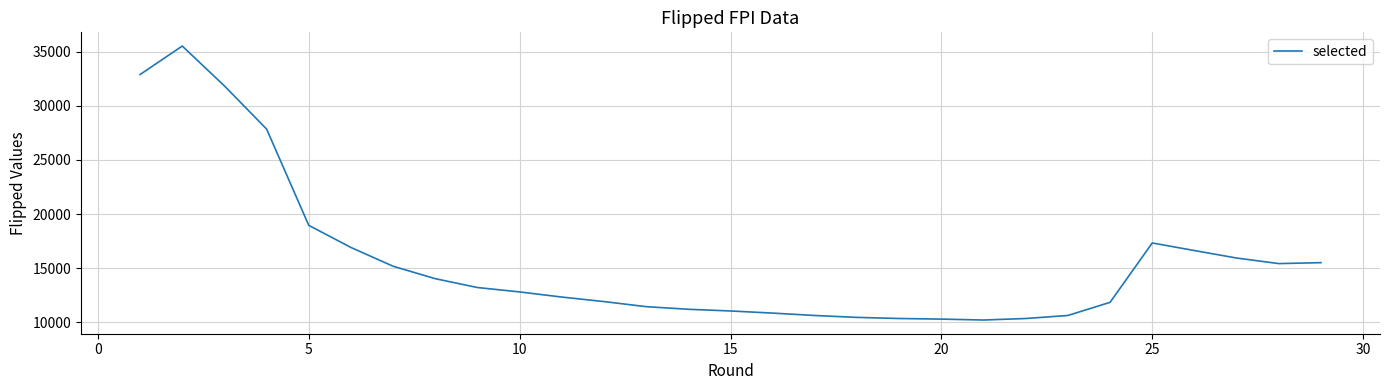

What is the greatest value displayed?

35543